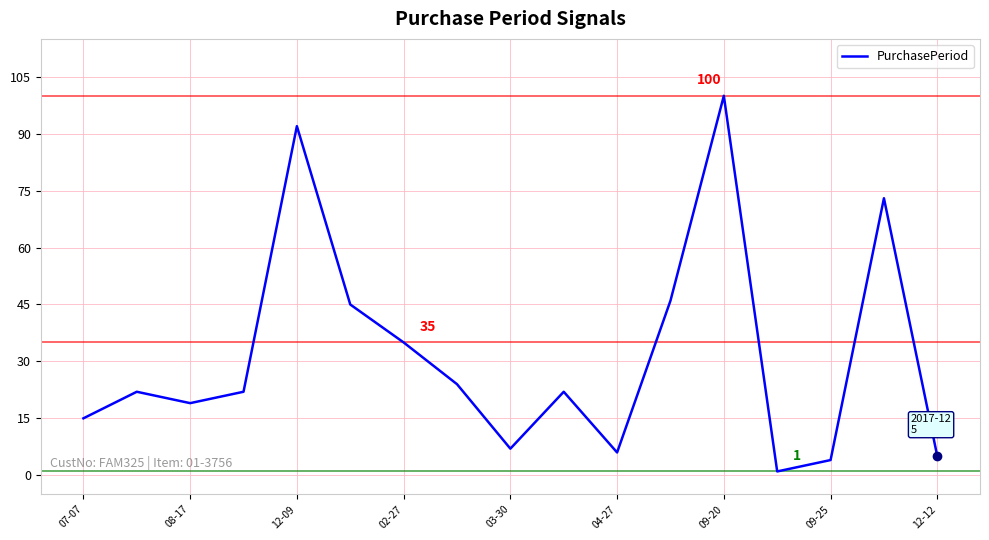

What is the difference between the maximum and minimum values?

99